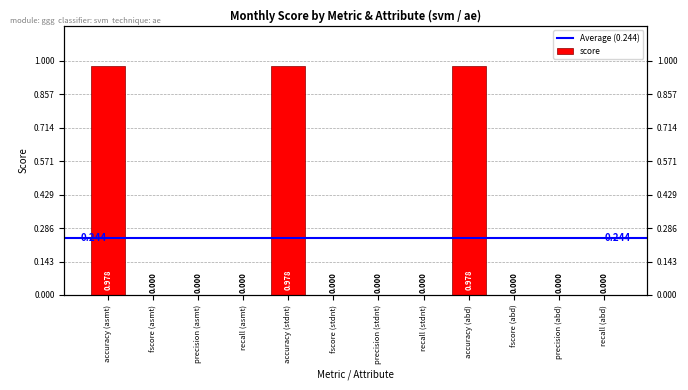

Rank the categories by value from lowest to highest.

fscore (asmt), precision (asmt), recall (asmt), fscore (stdnt), precision (stdnt), recall (stdnt), fscore (abd), precision (abd), recall (abd), accuracy (asmt), accuracy (stdnt), accuracy (abd)